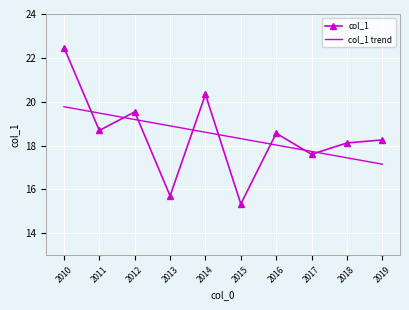

What is the difference between the col_1 values at 2017 and 2019?

0.7